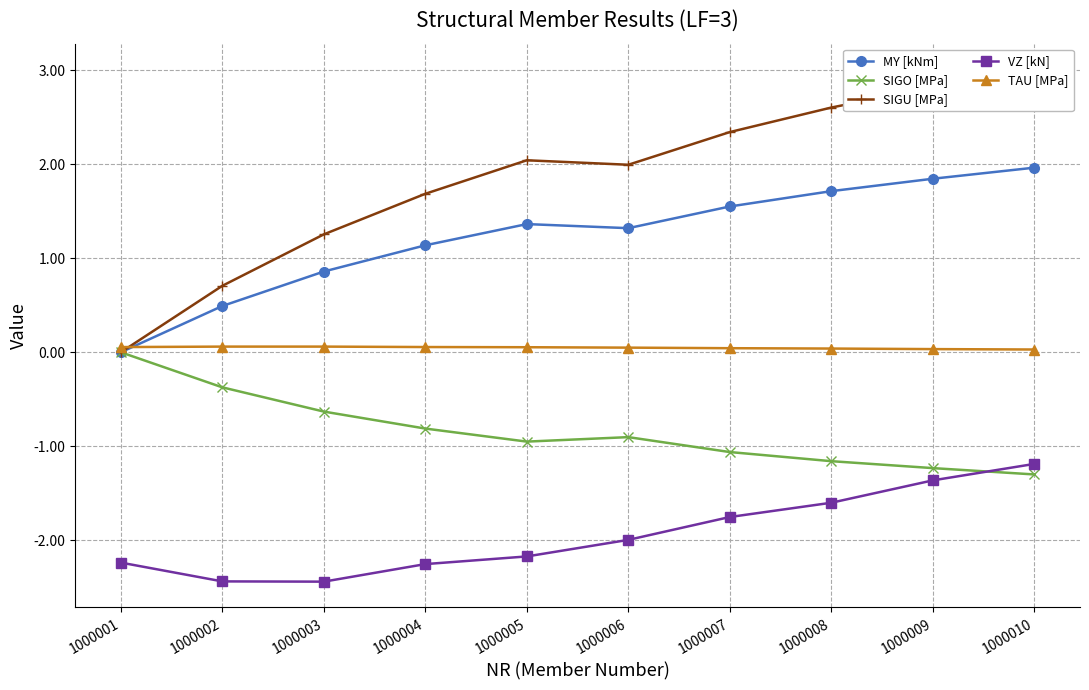

What is the value of the VZ [kN] point at the 7th from the left?

-1.8